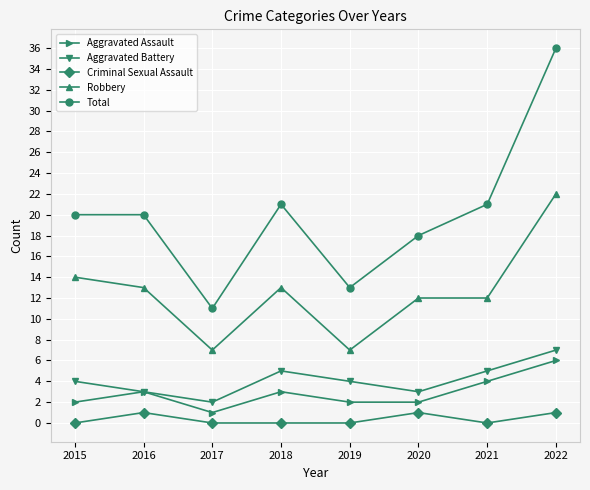

Is the value of Total at 2019 greater than the value of Aggravated Assault at 2021?

Yes